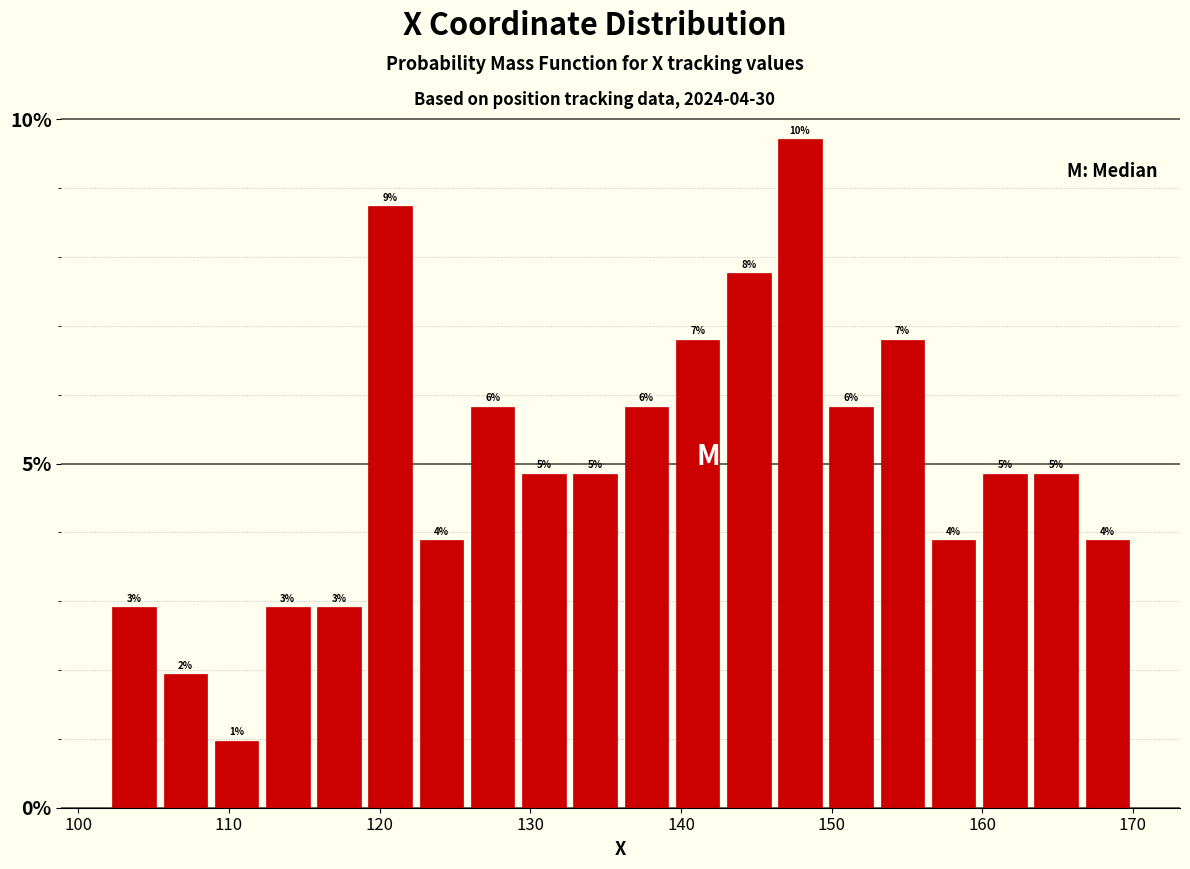

Read against the x-axis, roughly where is the centre of the tallest bar?

148